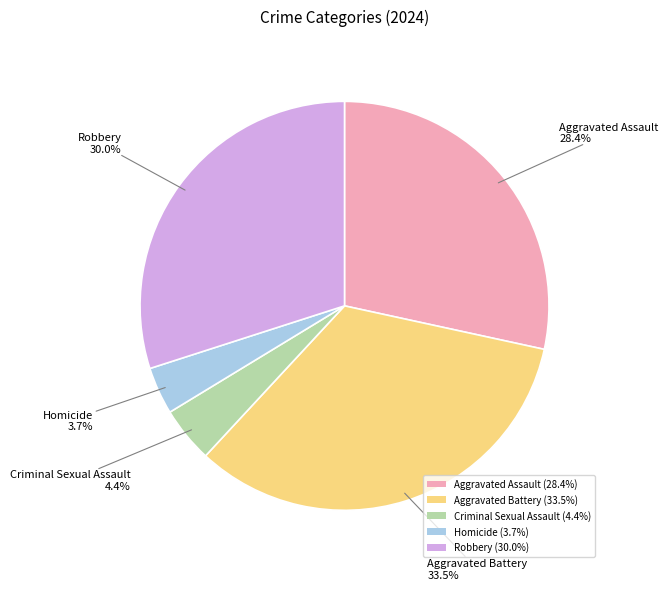

Which category has the smallest portion of the pie?

Homicide